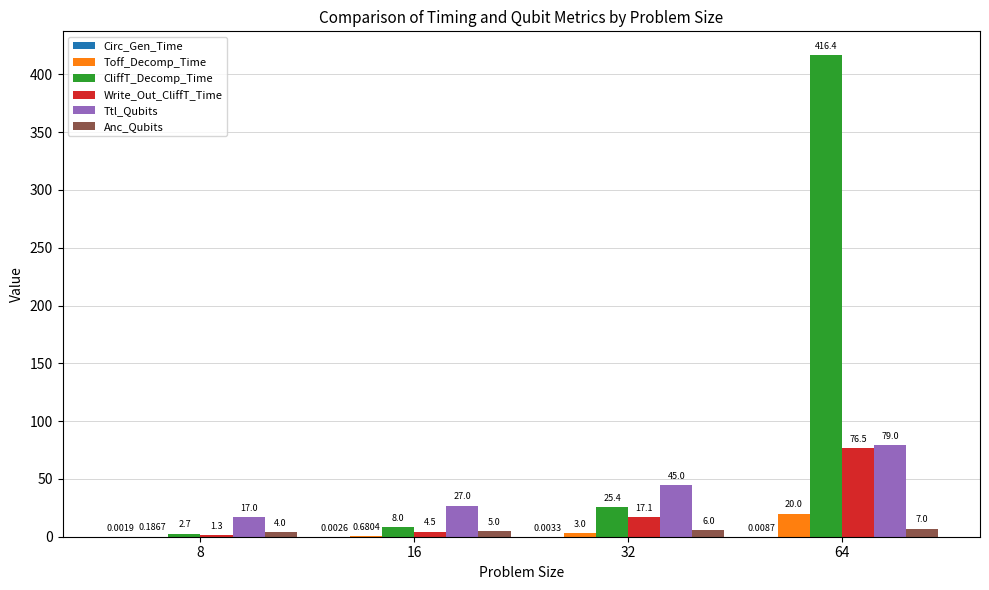

At which category is the sum across all series the highest?

64